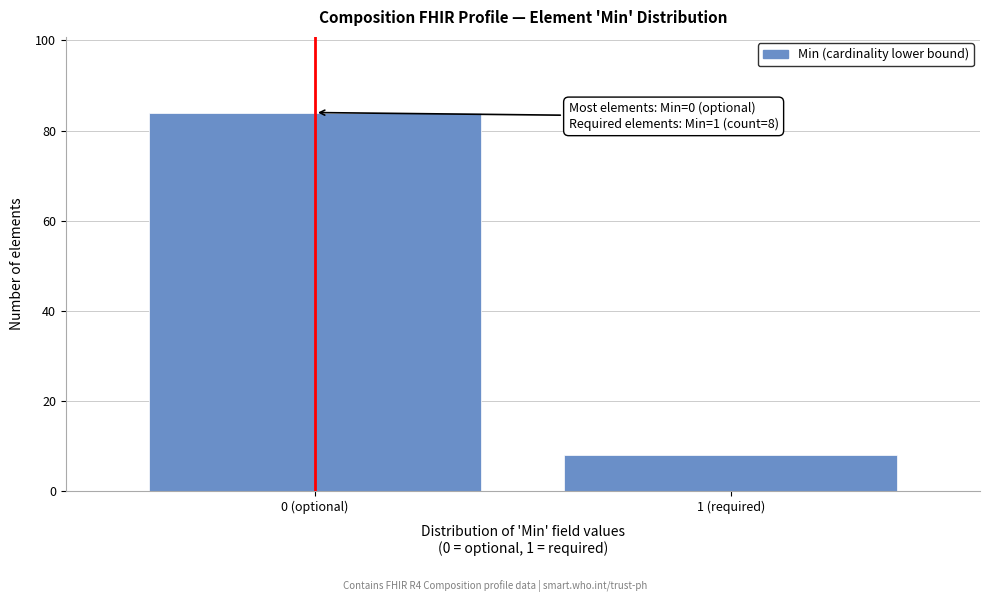

Reading left to right, extract all data points from this chart.

0 (optional)=84	1 (required)=8